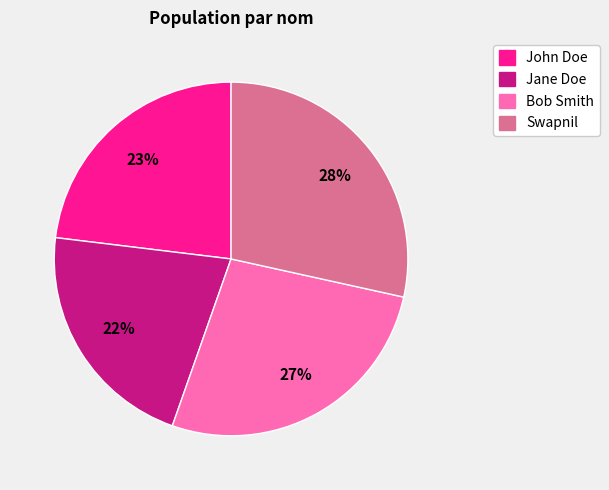

Is Swapnil the majority of the pie?

No